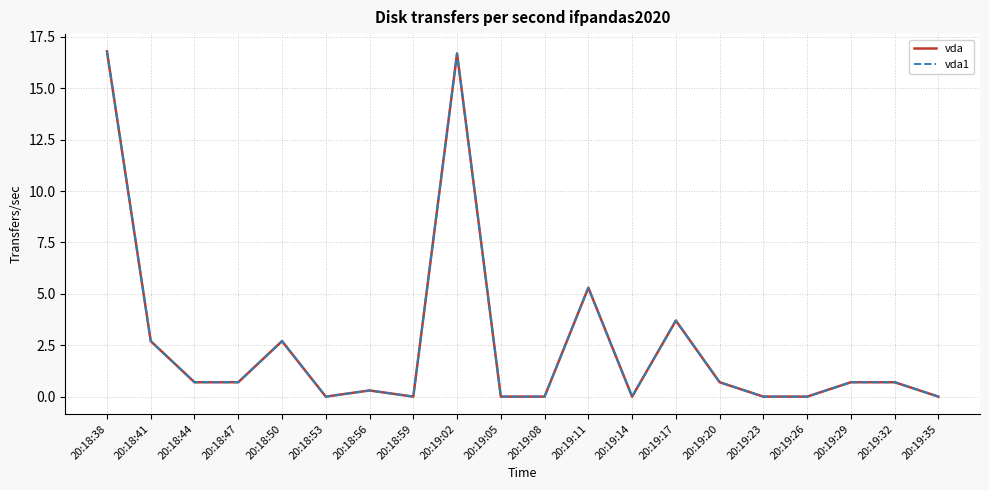

Does the chart display data point markers on the line(s)?

No